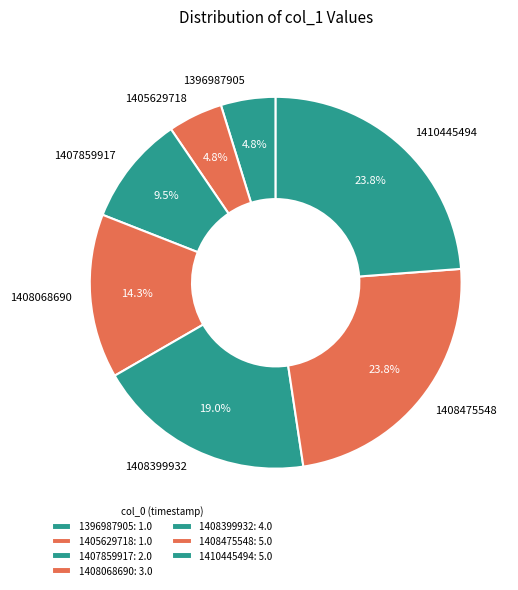

The 1396987905 slice represents 5% of the pie. True or false?

True